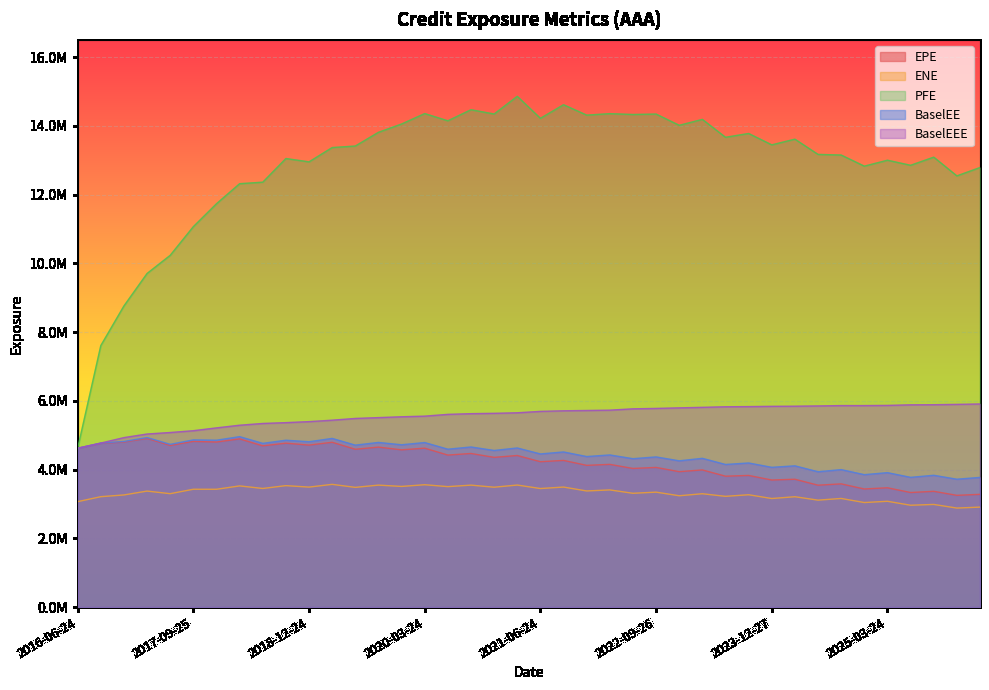

Between 2025-06-24 and 2017-03-24, which is larger?

2017-03-24